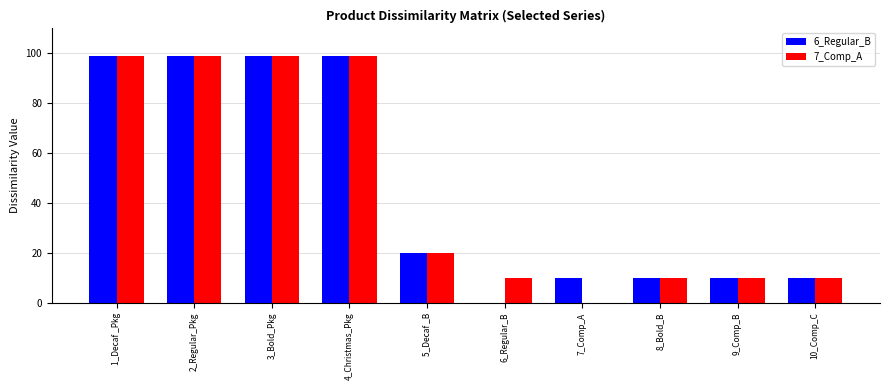

What is the difference between the 7_Comp_A values at 1_Decaf _Pkg and 5_Decaf _B?

79